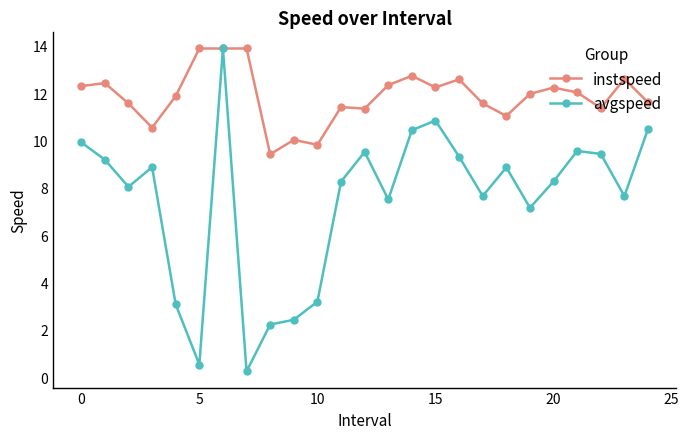

Which series has the widest spread of values?

avgspeed